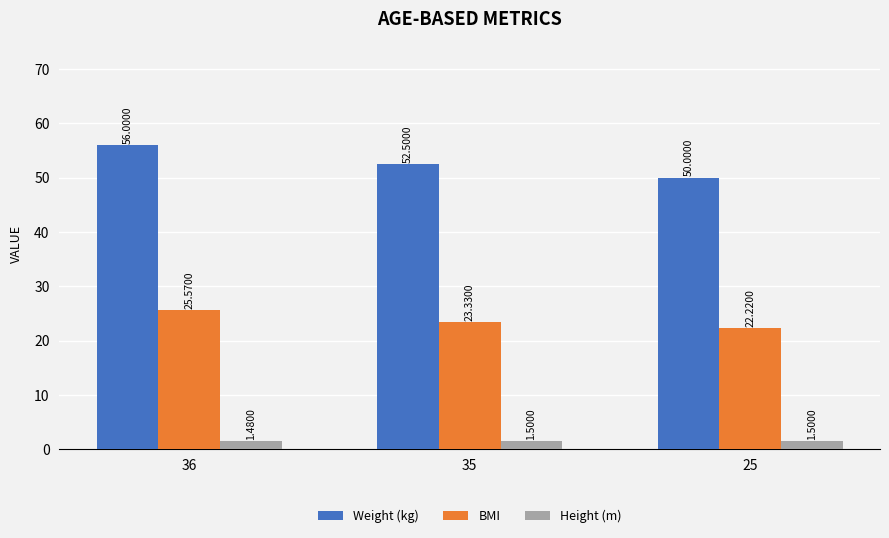

List the series in order of their overall mean, lowest first.

Height (m), BMI, Weight (kg)